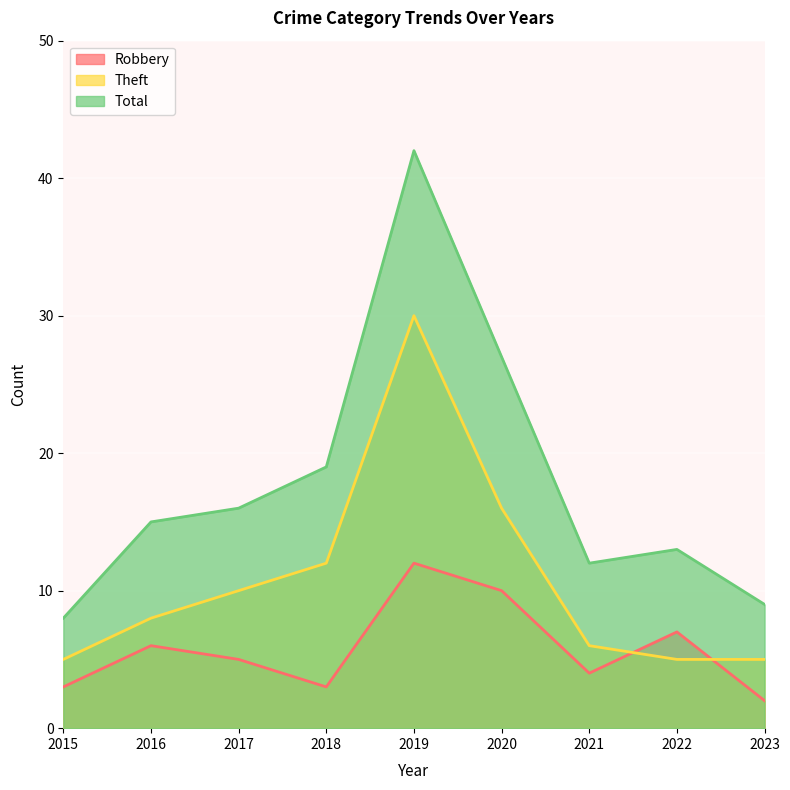

Reading left to right, list all the values displayed in this chart.

Robbery: 2015=3	2016=6	2017=5	2018=3	2019=12	2020=10	2021=4	2022=7	2023=2
Theft: 2015=5	2016=8	2017=10	2018=12	2019=30	2020=16	2021=6	2022=5	2023=5
Total: 2015=8	2016=15	2017=16	2018=19	2019=42	2020=27	2021=12	2022=13	2023=9